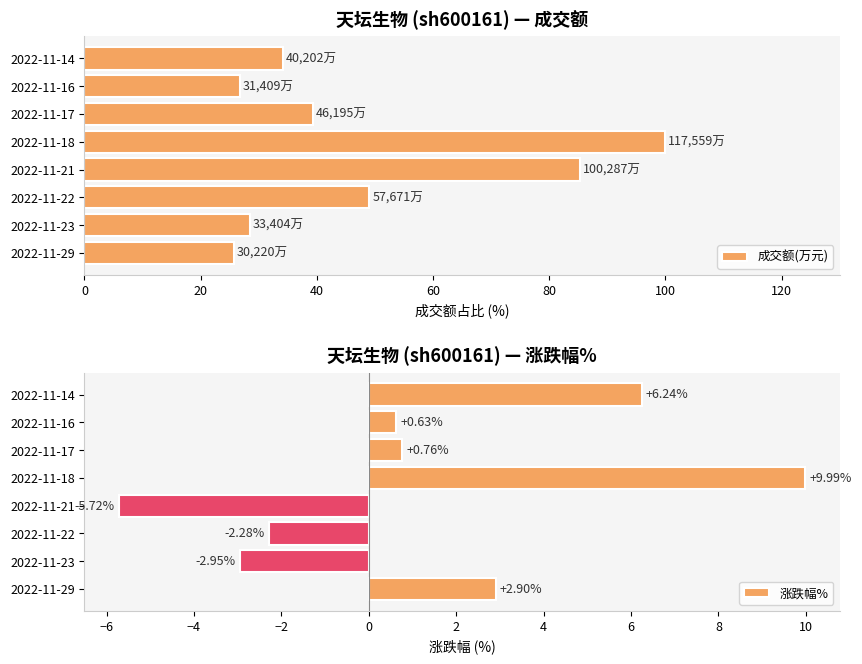

Reading right to left, what are all the values shown in this chart?

成交额(万元): 34.2	26.7	39.3	100.0	85.3	49.1	28.4	25.7
涨跌幅%: 6.2	0.6	0.8	10.0	-5.7	-2.3	-3.0	2.9